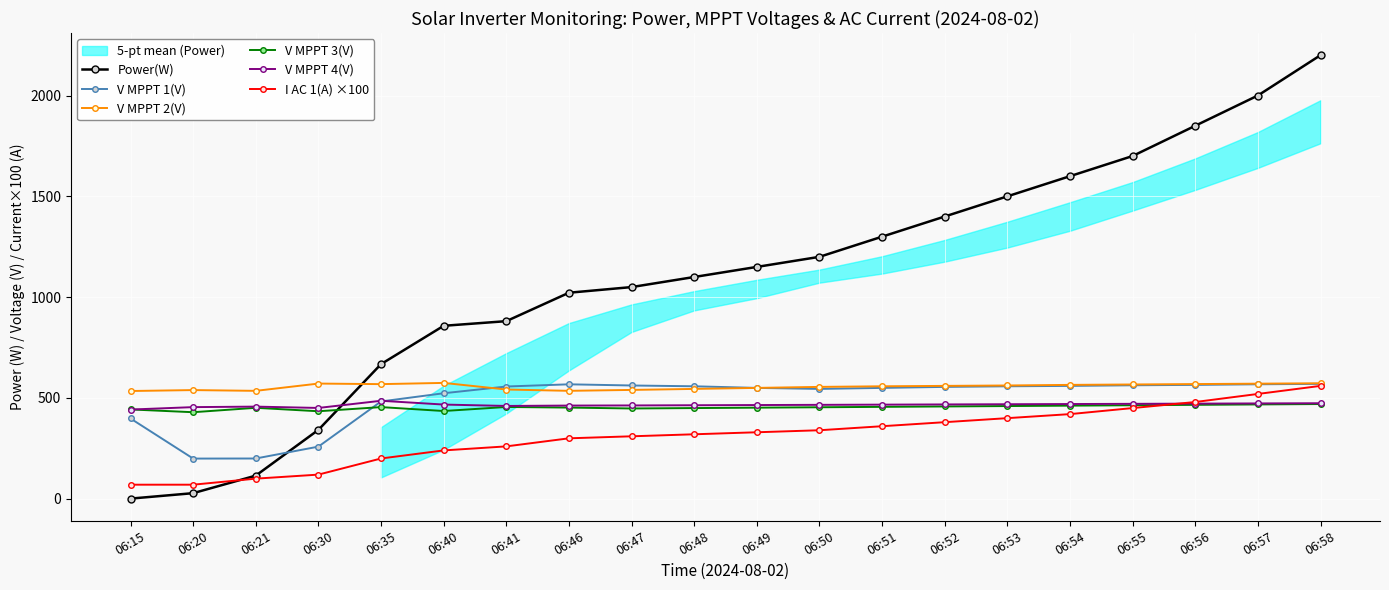

Where is I AC 1(A) ×100 nearest to the value 315?

06:47